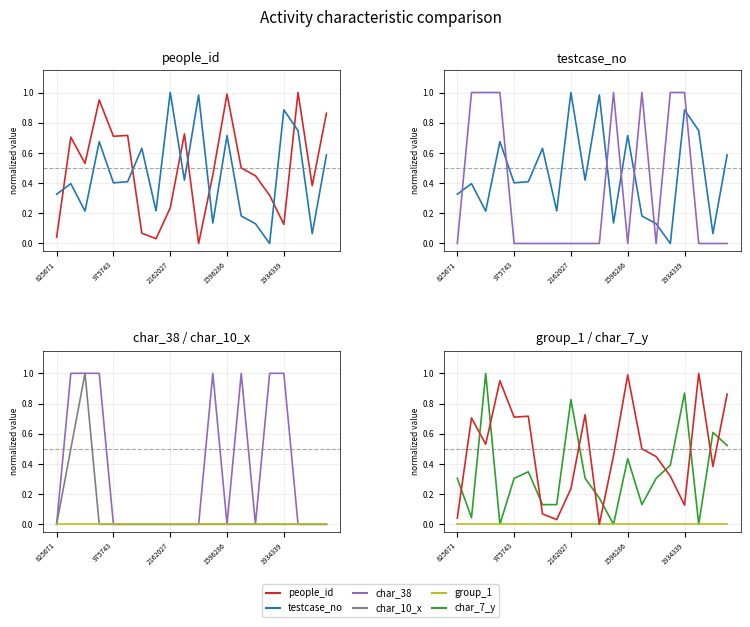

Which has a higher value, 5 or 2162027?

5